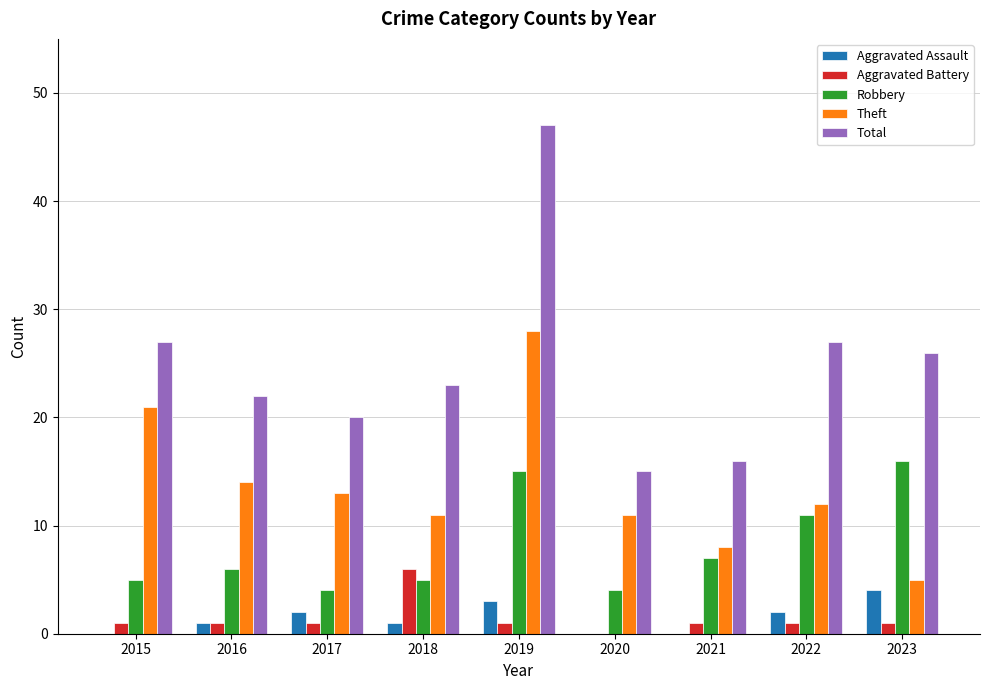

Where does the Total series first go above 23?

2015